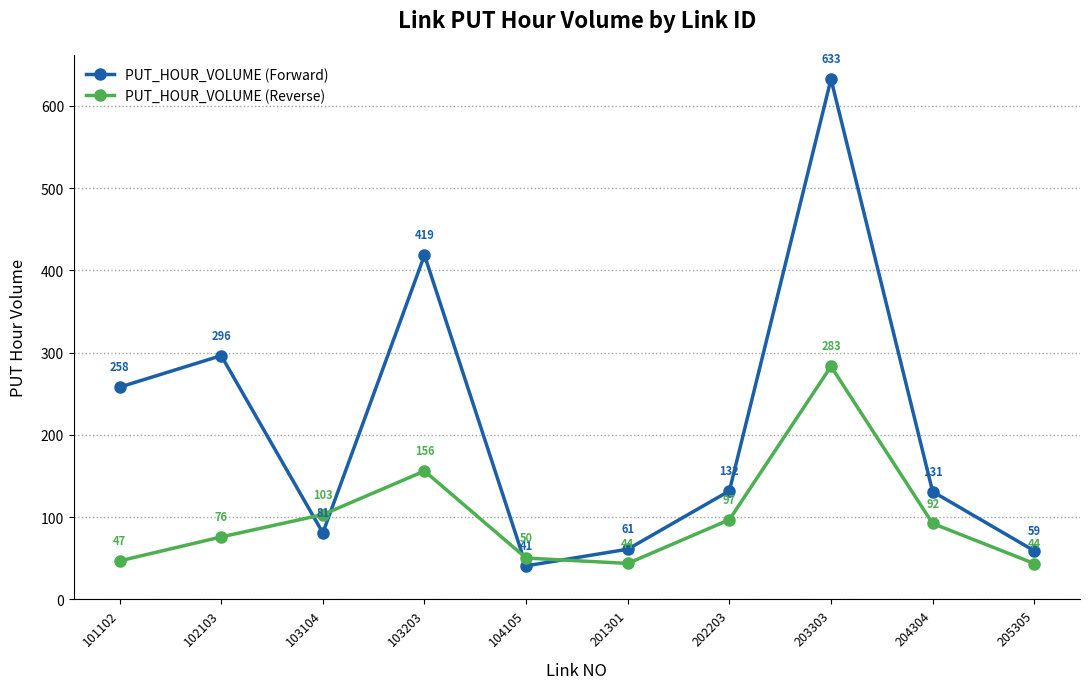

The PUT_HOUR_VOLUME (Forward) series shows 131.1 at 204304. True or false?

True